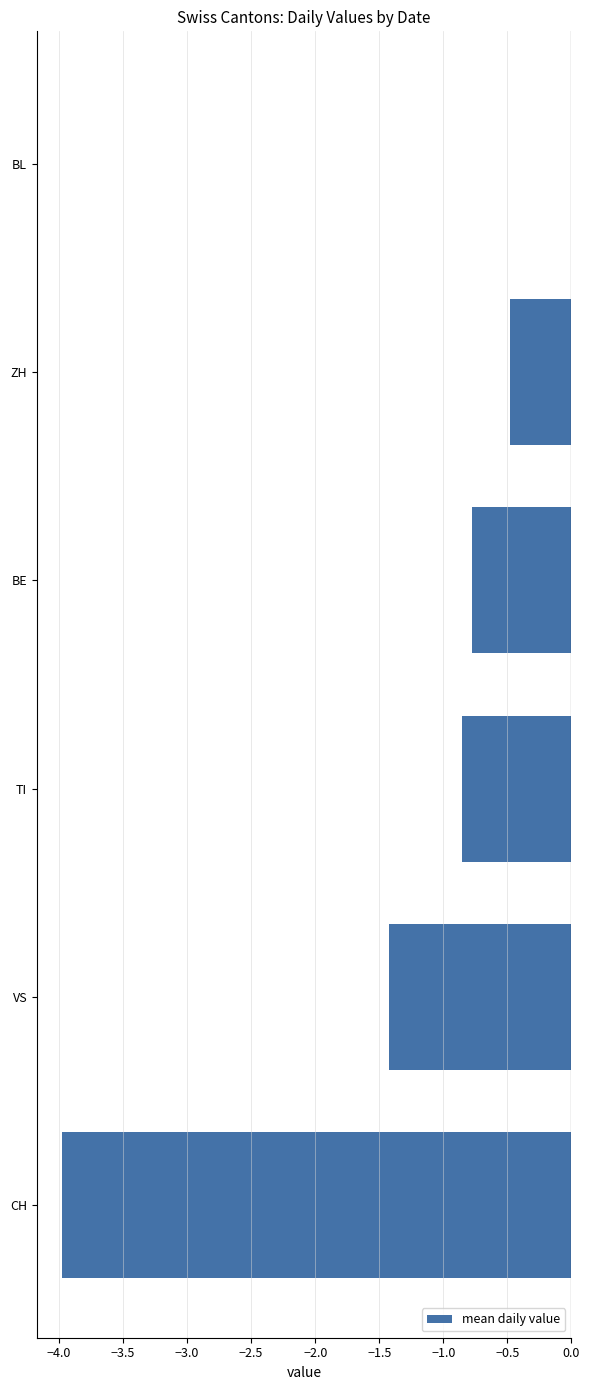

Count the number of data series in this chart.

1